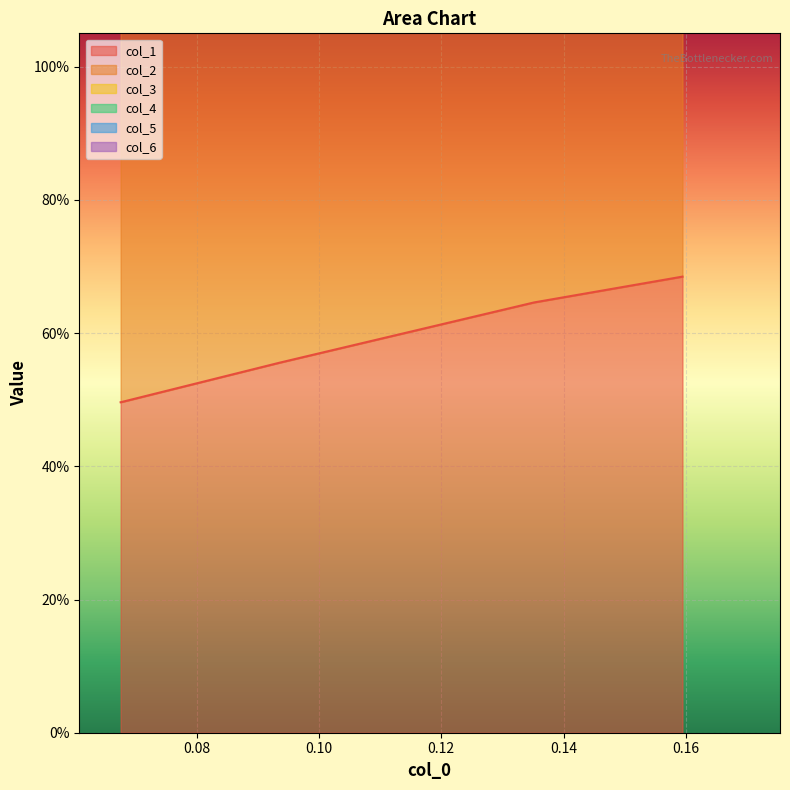

Which series has the largest range (max minus min)?

col_6